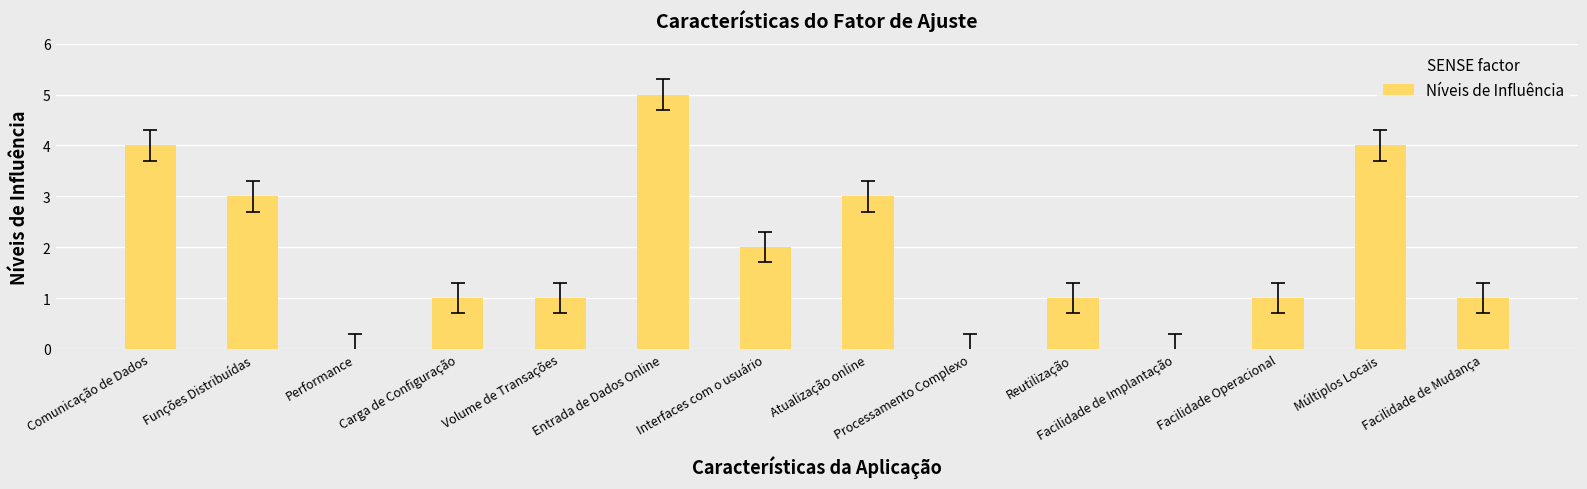

What is the sum of all values?

26